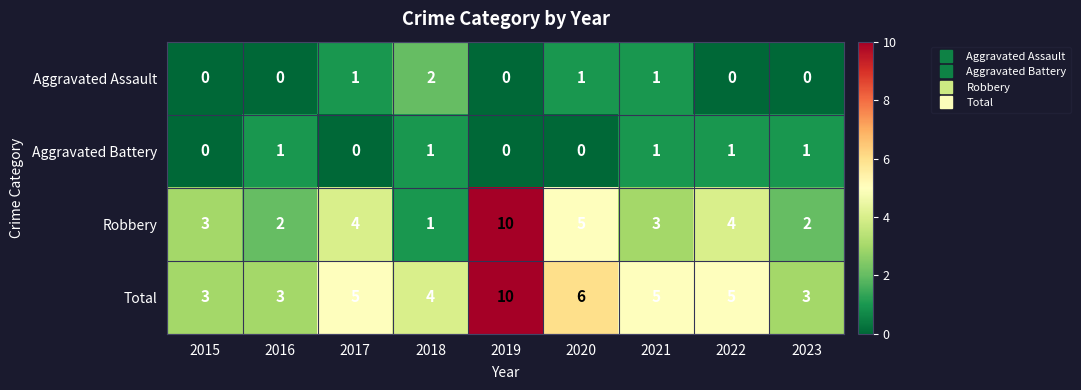

What is the maximum value shown in the chart?

10